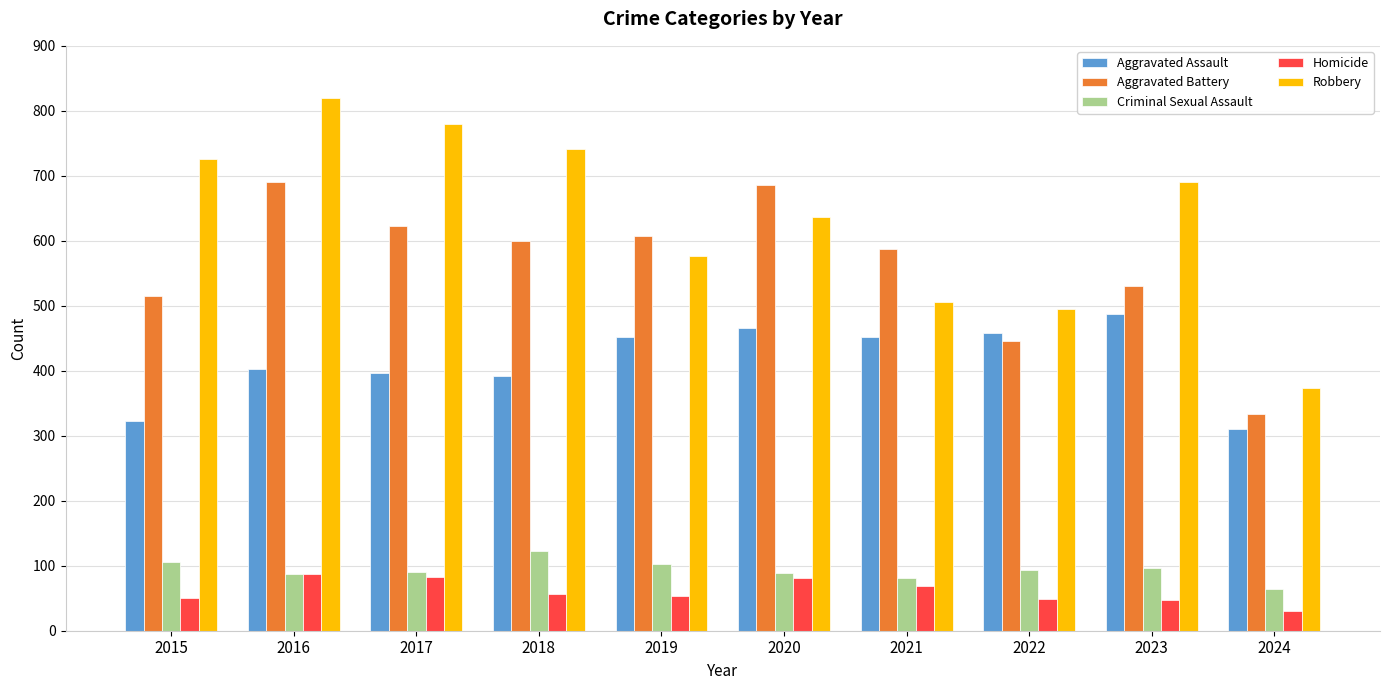

How many bars are there in each group?

5